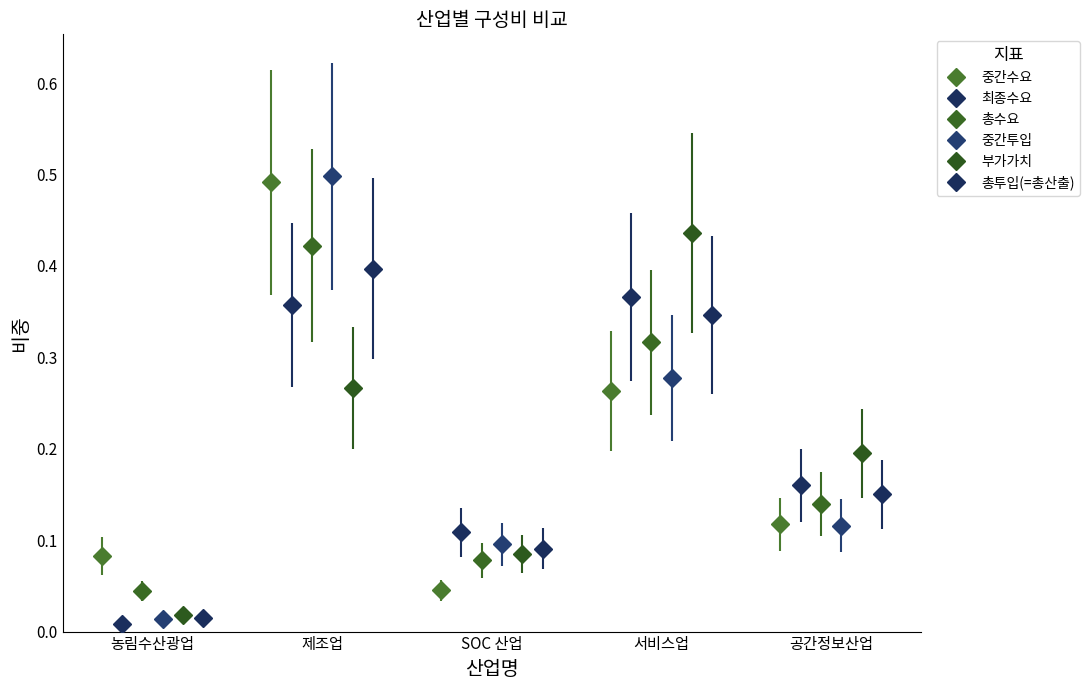

True or false: 최종수요 has more than 1 points higher than both neighbors.

True